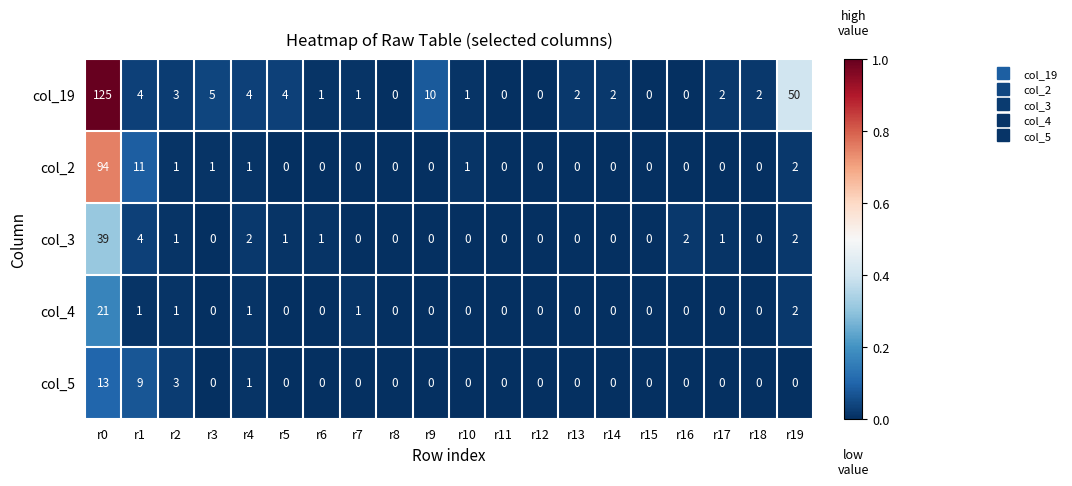

Which series has the largest total across all categories?

col_19